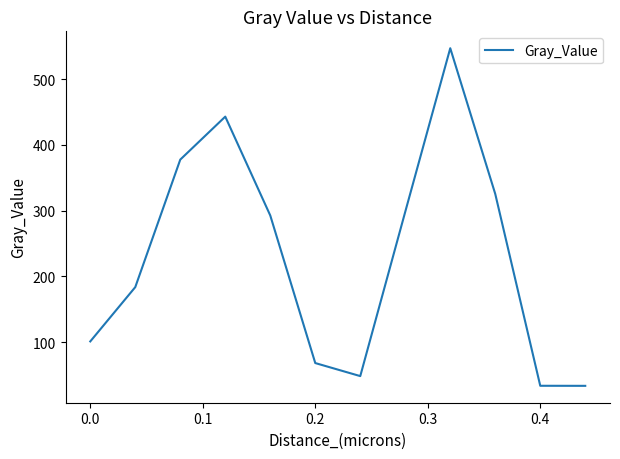

How many lines are shown in the chart?

1